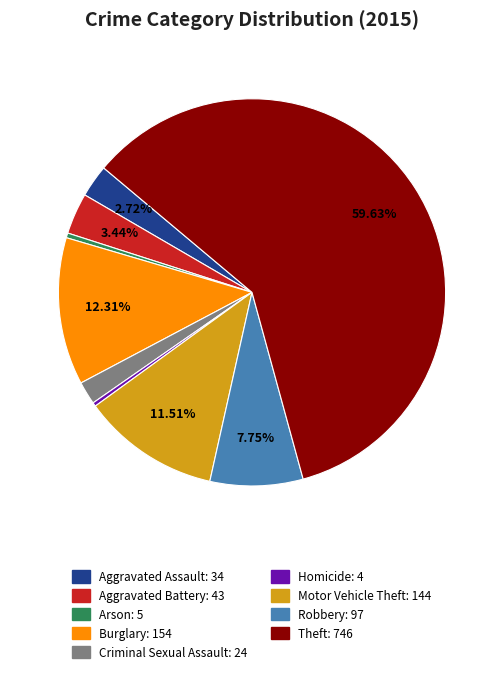

To the nearest percent, what is the difference between the largest and smallest slice percentages?

59%